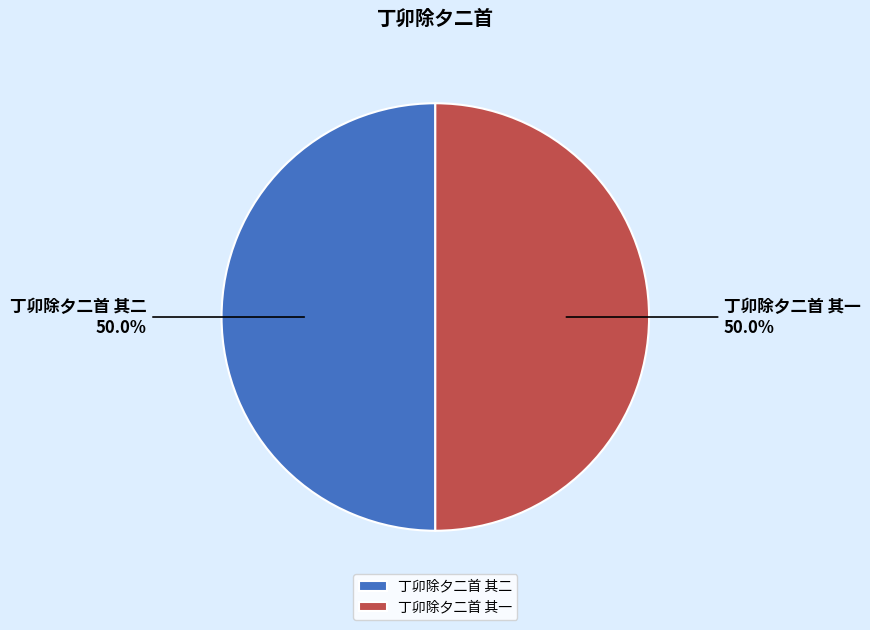

Combined, do 丁卯除夕二首 其二 and 丁卯除夕二首 其一 account for over 50%?

Yes